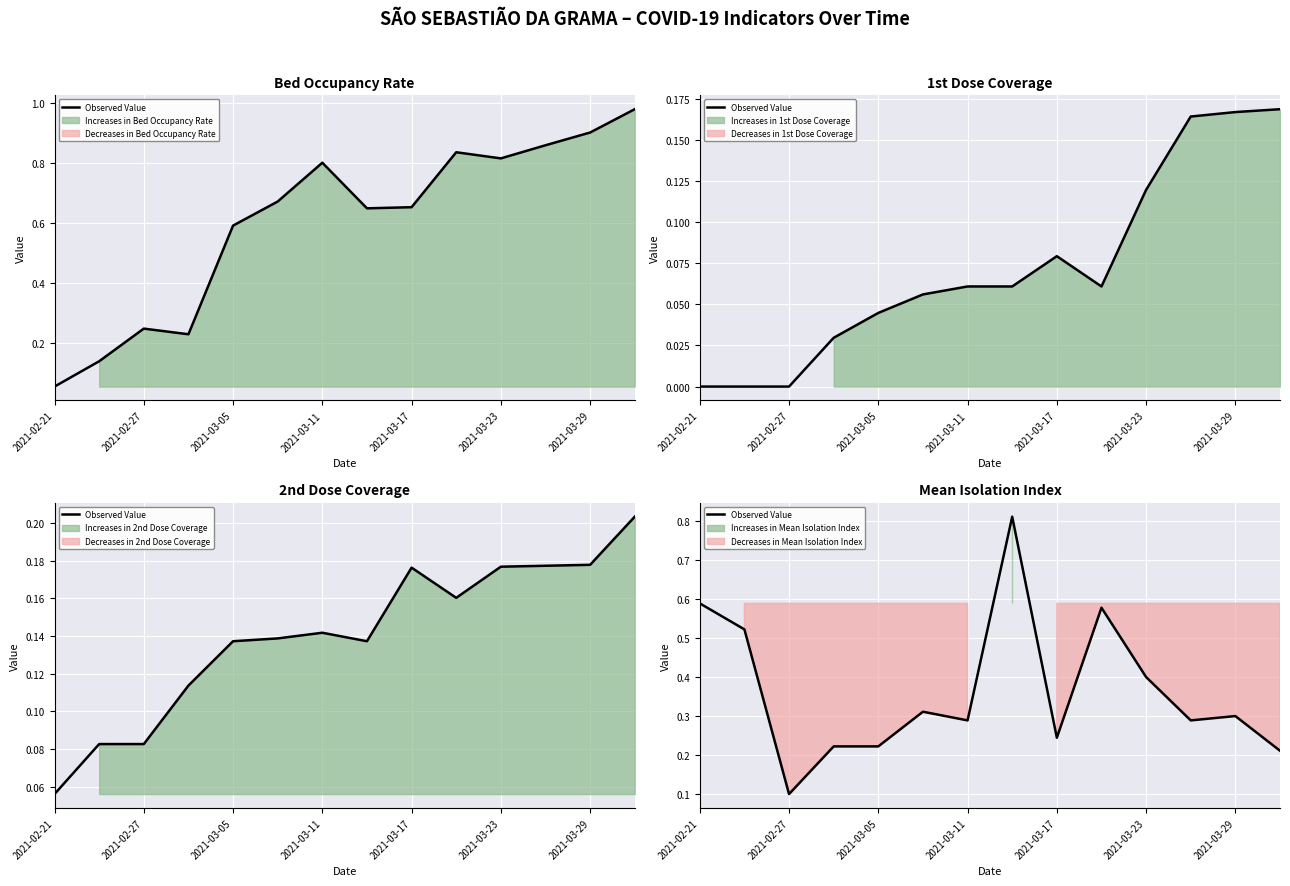

What is the difference between the values at 2021-03-17 and 7?

0.6